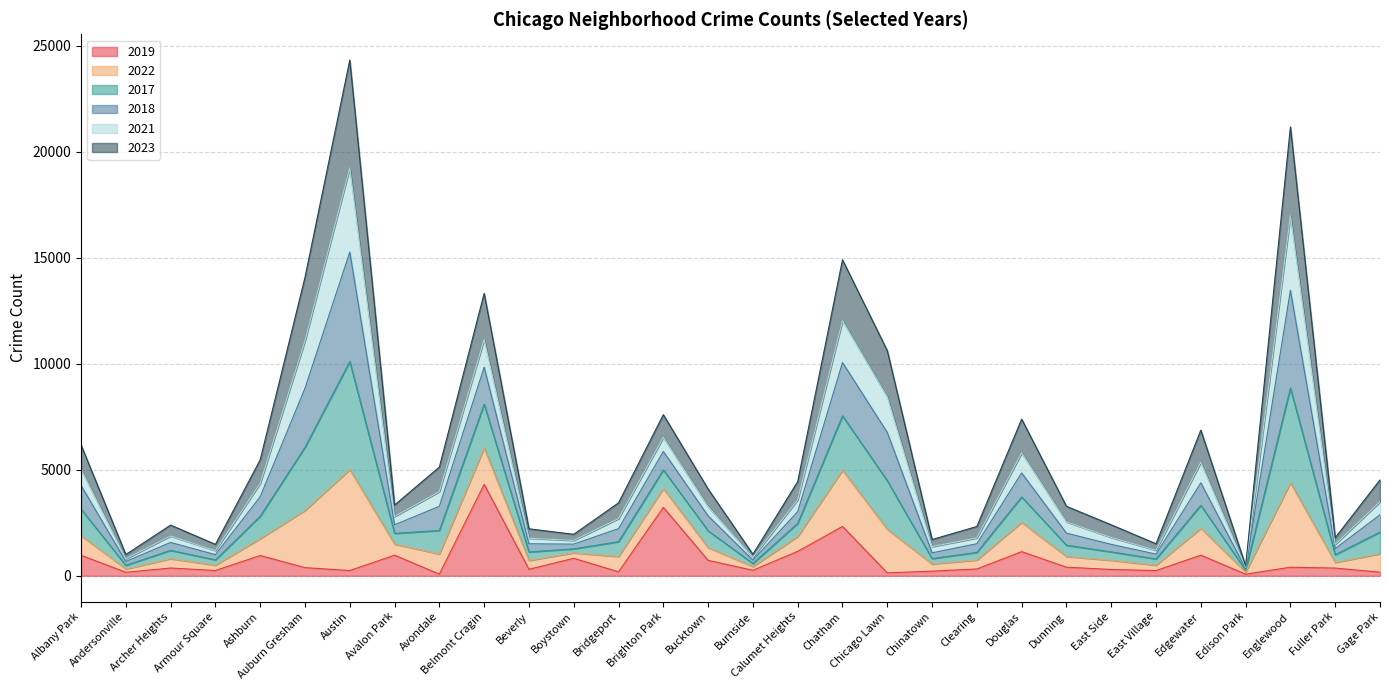

What is the total value across all series at Belmont Cragin?

13319